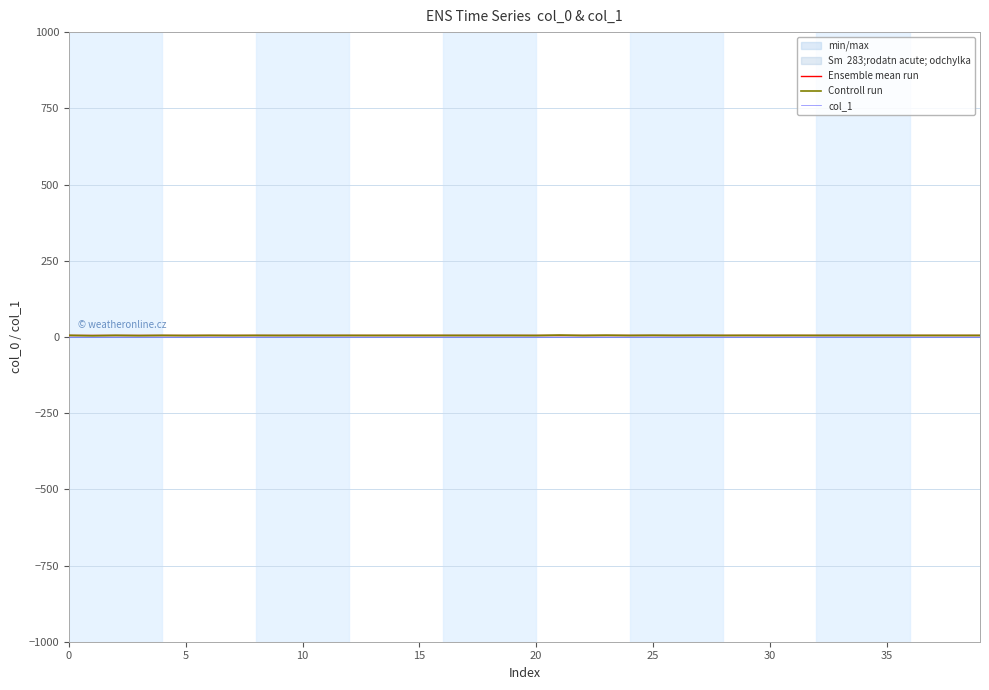

What is the maximum value shown in the chart?

6.0